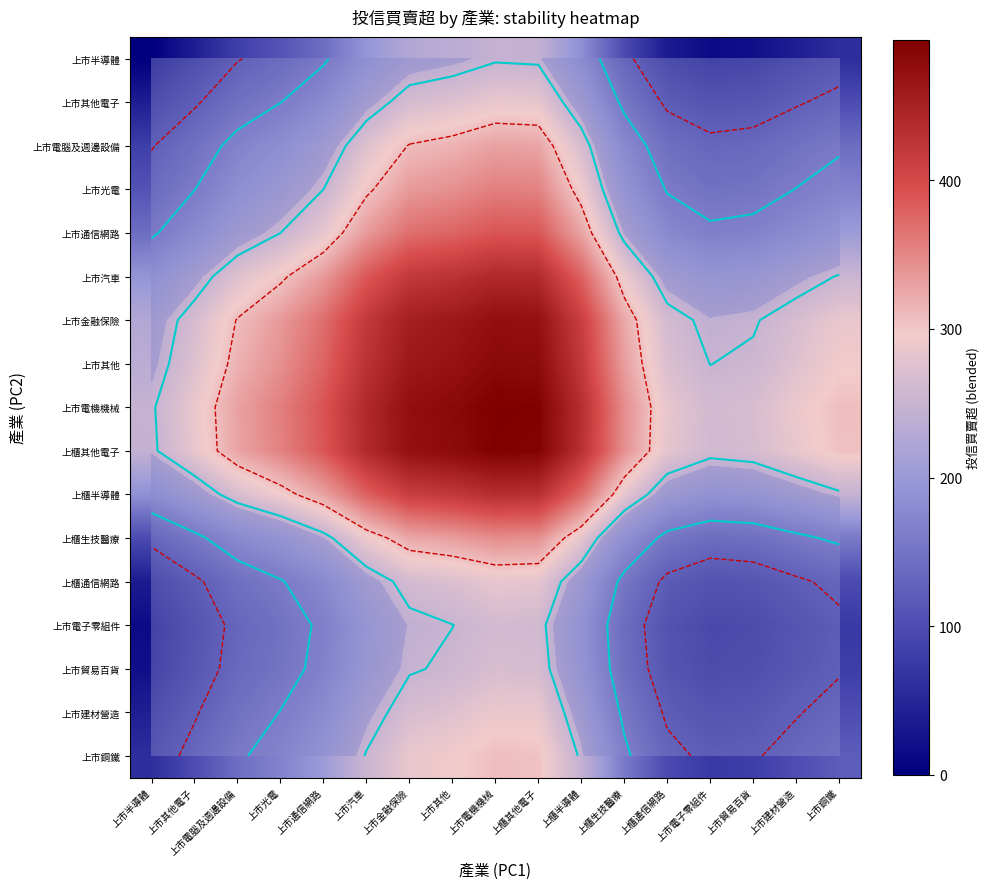

True or false: 上市汽車 has a value of 402.6 at 上市電腦及週邊設備.

False